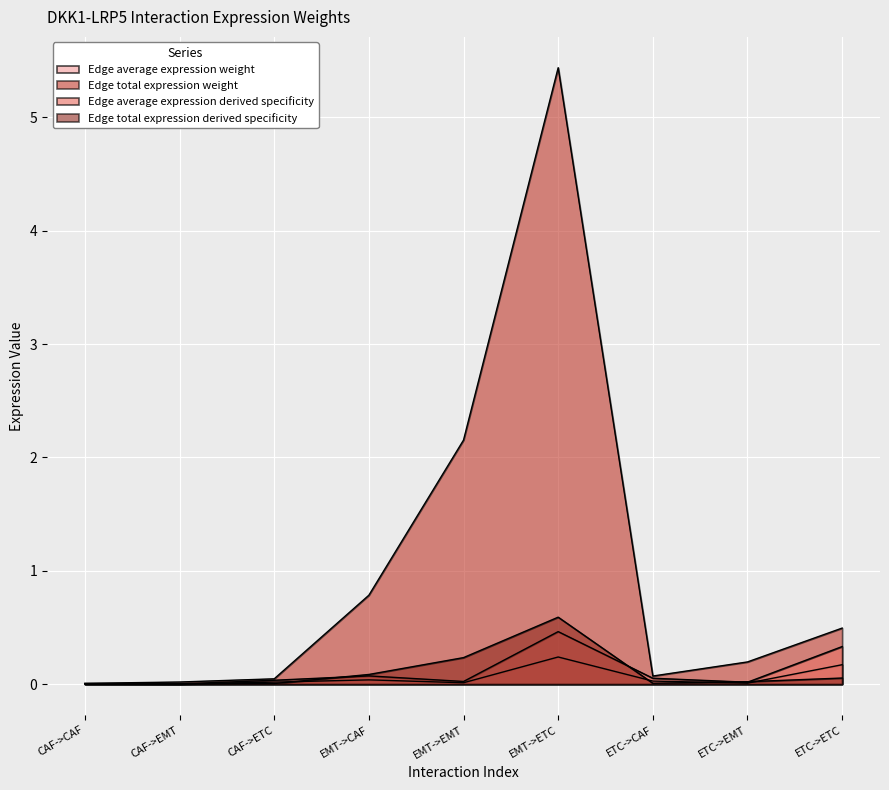

At which category is the sum across all series the highest?

EMT->ETC